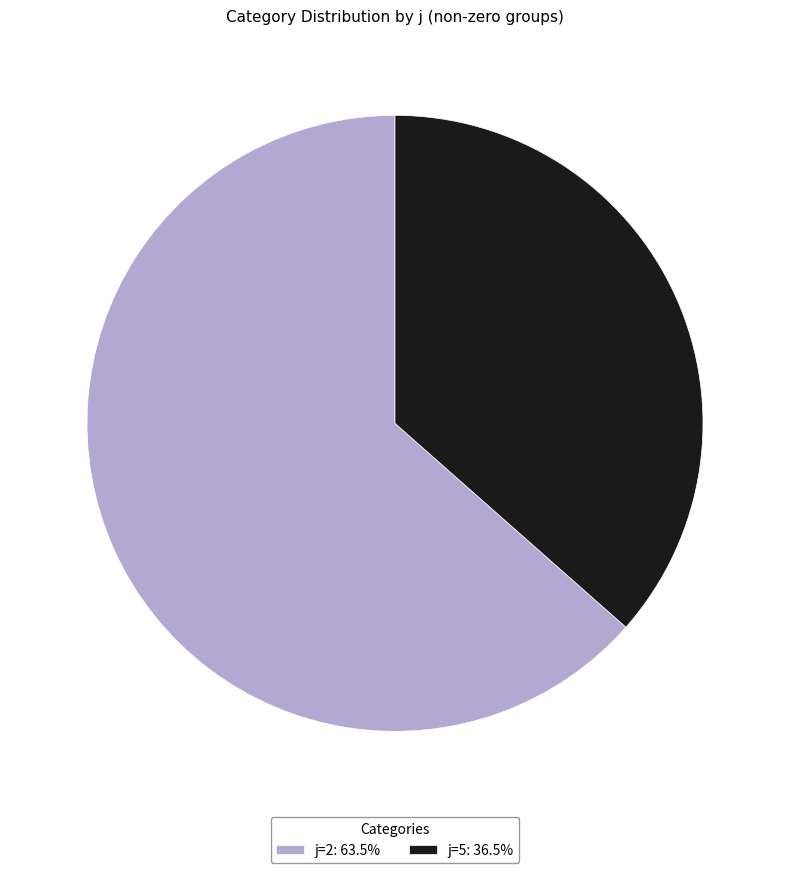

Combined, do j=2: 63.5% and j=5: 36.5% account for over 50%?

Yes